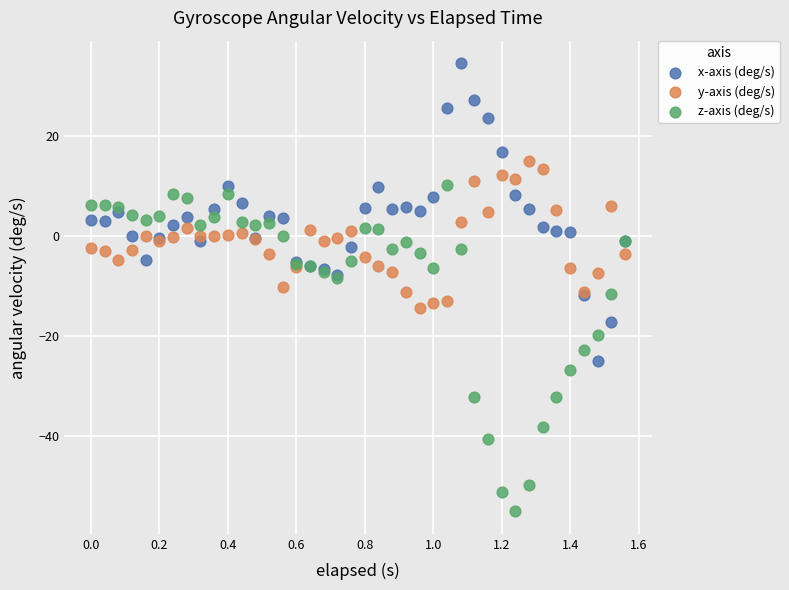

Which series has the largest Y range (max minus min)?

z-axis (deg/s)